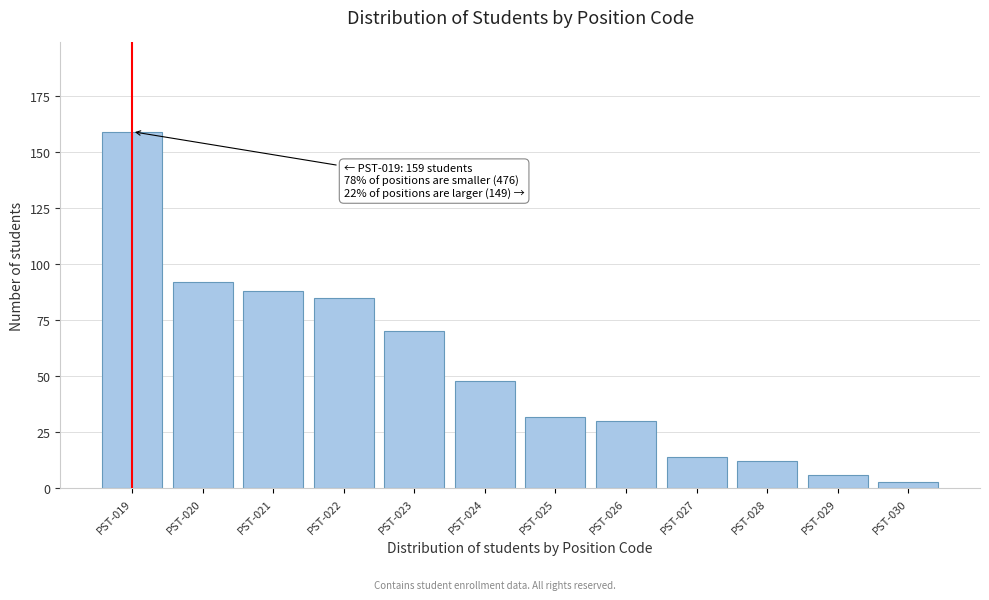

Reading left to right, what are all the values shown in this chart?

PST-019=159	PST-020=92	PST-021=88	PST-022=85	PST-023=70	PST-024=48	PST-025=32	PST-026=30	PST-027=14	PST-028=12	PST-029=6	PST-030=3